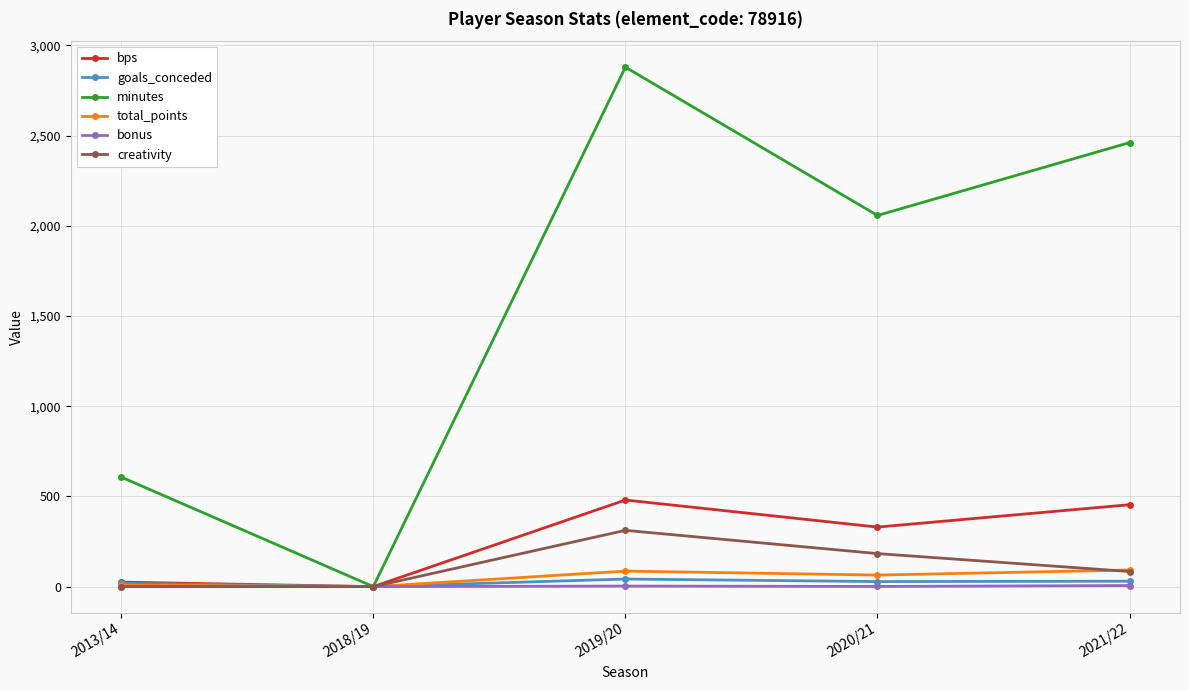

Rank the categories by minutes value from highest to lowest.

2019/20, 2021/22, 2020/21, 2013/14, 2018/19